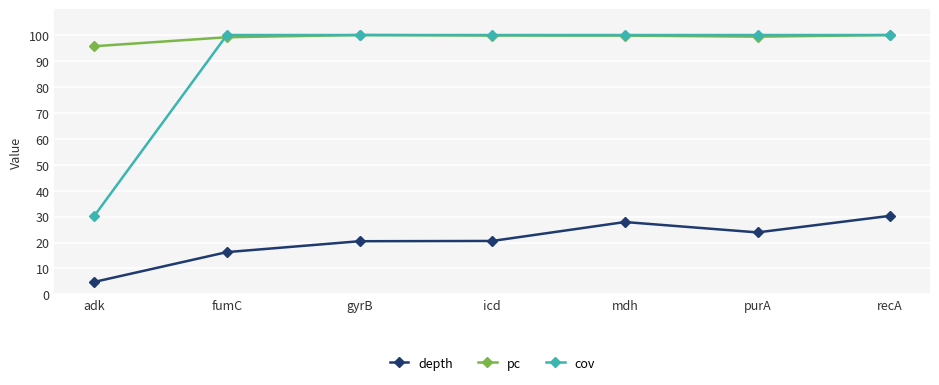

What is the label of the 6th point from the left?

purA